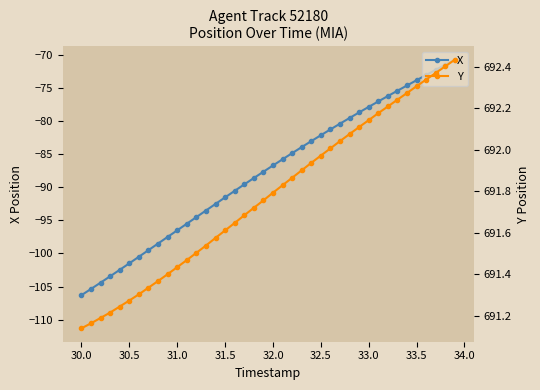

Reading left to right, transcribe all the data shown in this chart.

X: -106.3	-105.4	-104.4	-103.4	-102.5	-101.5	-100.5	-99.5	-98.5	-97.5	-96.5	-95.5	-94.5	-93.5	-92.5	-91.5	-90.6	-89.6	-88.6	-87.7	-86.7	-85.8	-84.9	-83.9	-83.0	-82.2	-81.3	-80.4	-79.5	-78.7	-77.9	-77.0	-76.2	-75.4	-74.6	-73.8	-73.1	-72.3	-71.5	-70.7
Y: 691.1	691.2	691.2	691.2	691.2	691.3	691.3	691.3	691.4	691.4	691.4	691.5	691.5	691.5	691.6	691.6	691.6	691.7	691.7	691.8	691.8	691.8	691.9	691.9	691.9	692.0	692.0	692.0	692.1	692.1	692.1	692.2	692.2	692.2	692.3	692.3	692.3	692.4	692.4	692.4